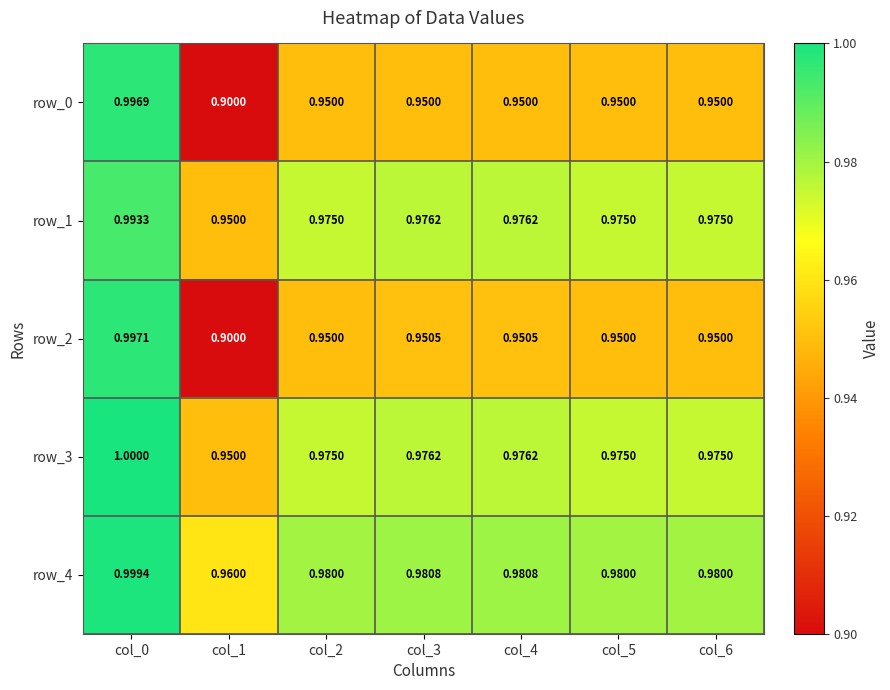

Which series has the largest total across all categories?

row_4